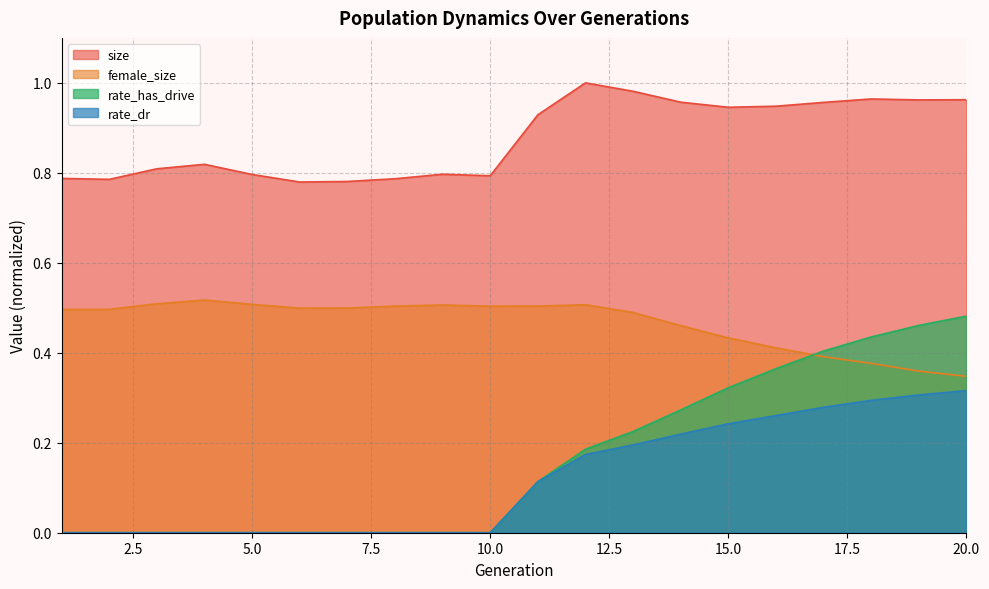

How many values in rate_has_drive are above zero?

10